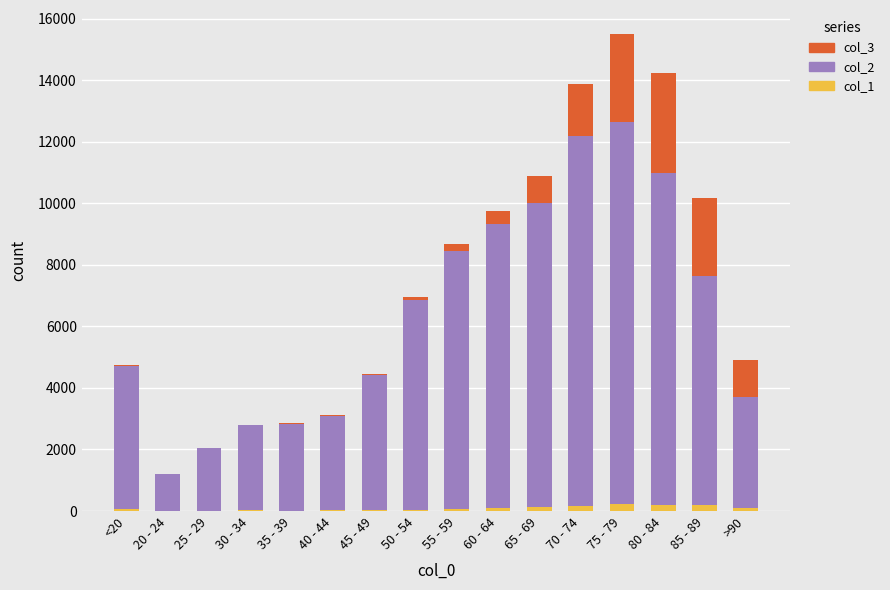

At which category is the sum across all series the highest?

75 - 79